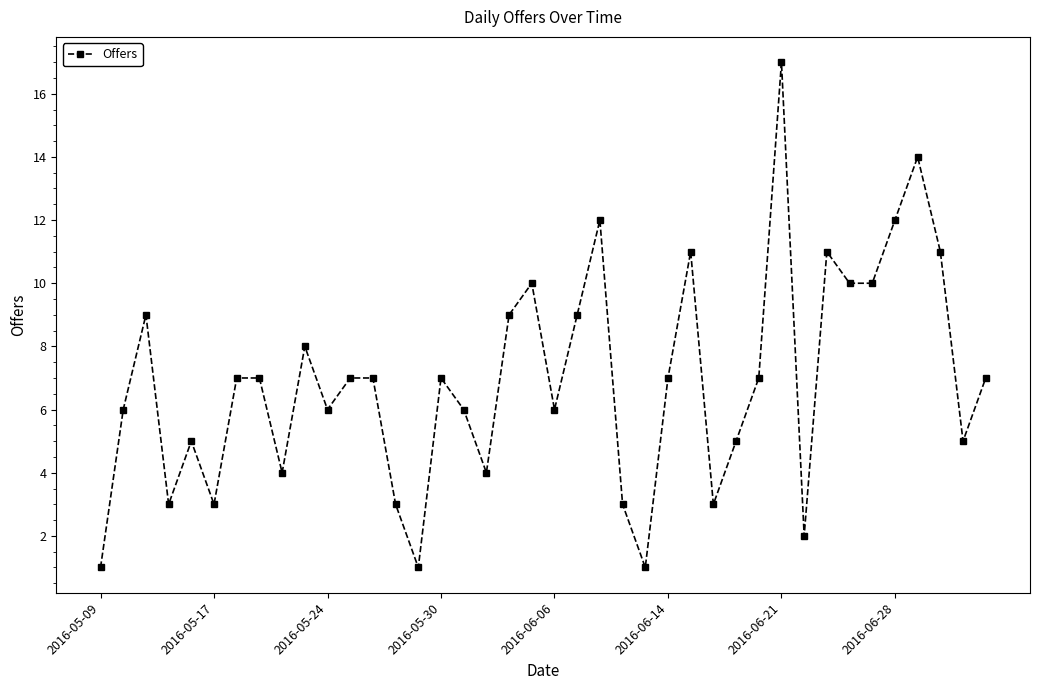

Reading right to left, transcribe all the data shown in this chart.

7	5	11	14	12	10	10	11	2	17	7	5	3	11	7	1	3	12	9	6	10	9	4	6	7	1	3	7	7	6	8	4	7	7	3	5	3	9	6	1